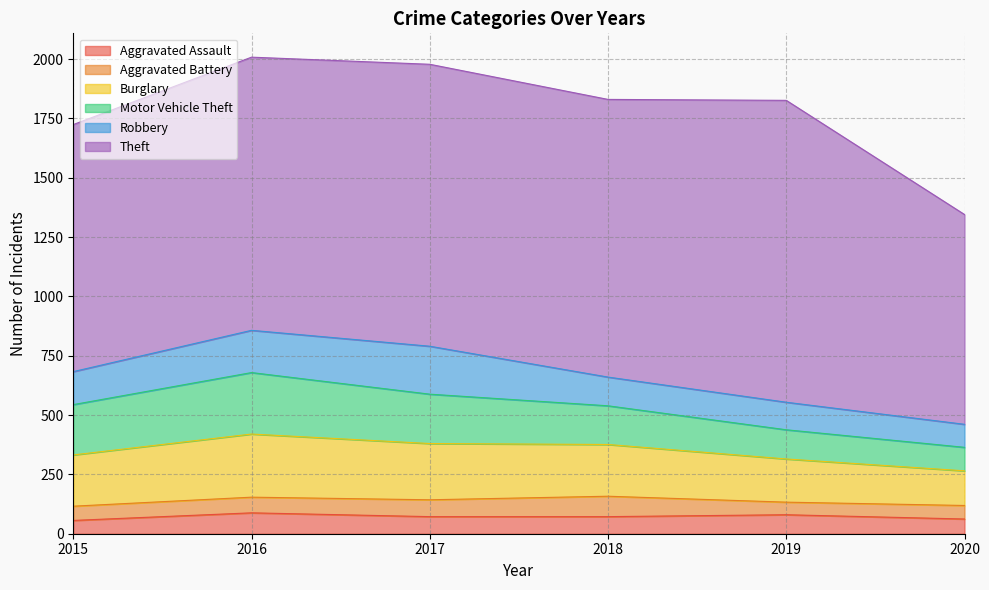

True or false: Theft and Robbery intersect in this chart.

False